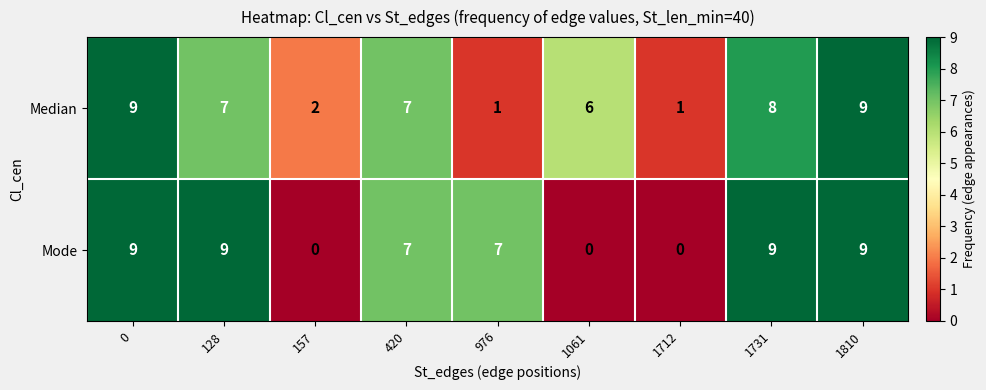

What is the spread (max minus min) of values at 1061?

6